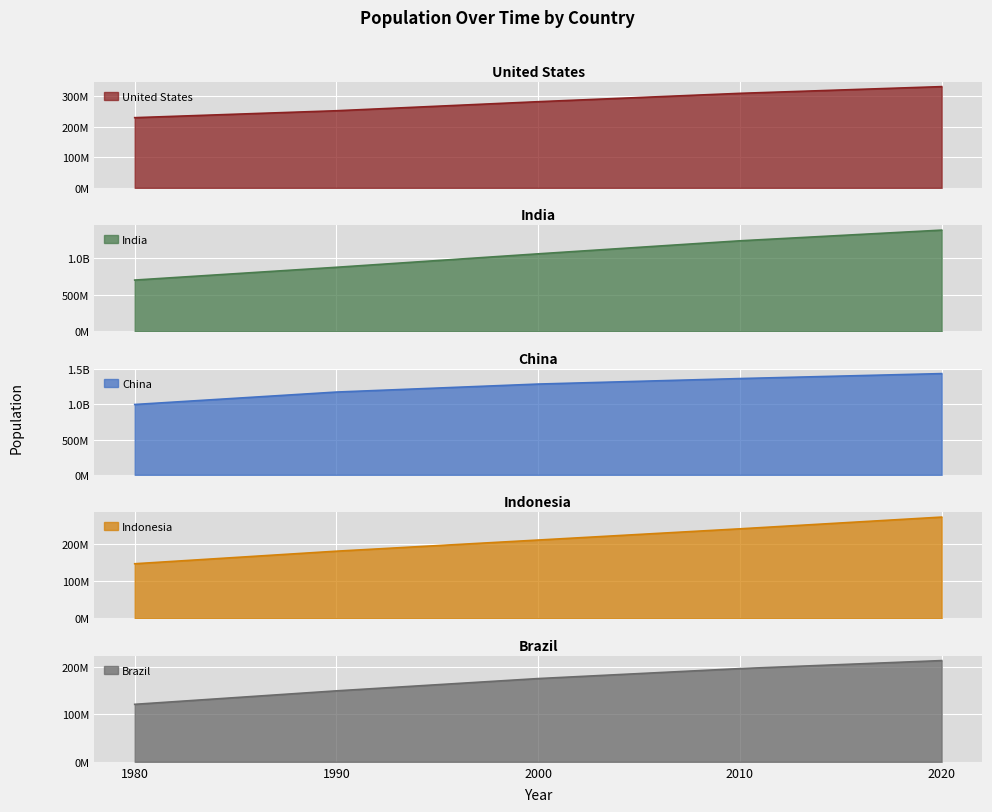

At how many categories does at least one series exceed 1136298536?

4